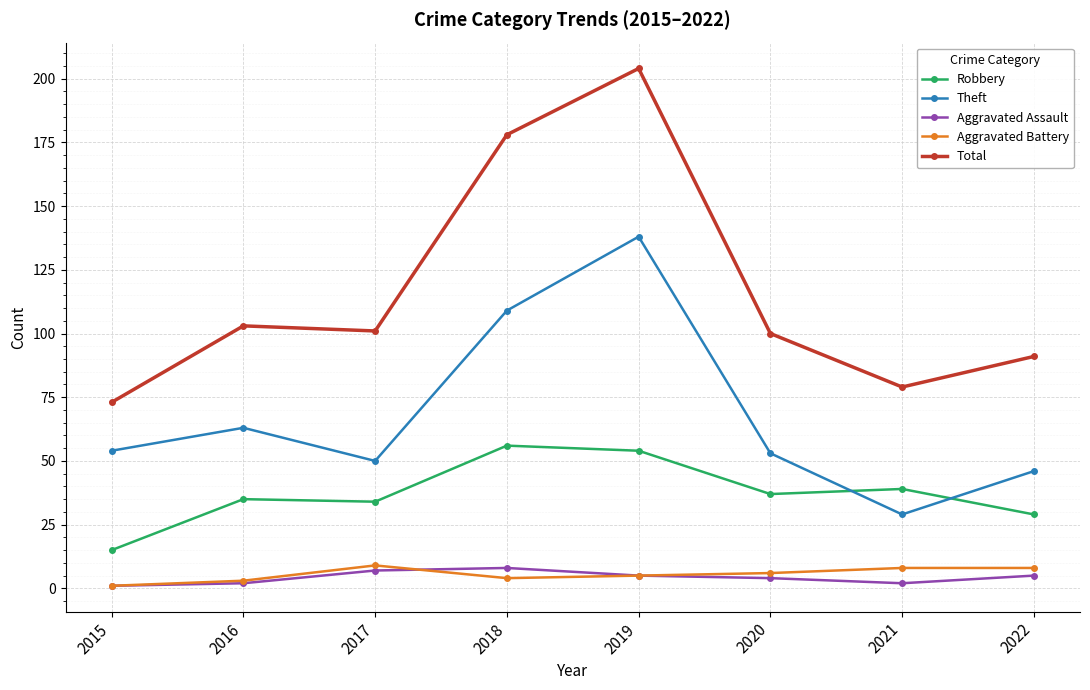

Does the chart display data point markers on the line(s)?

Yes